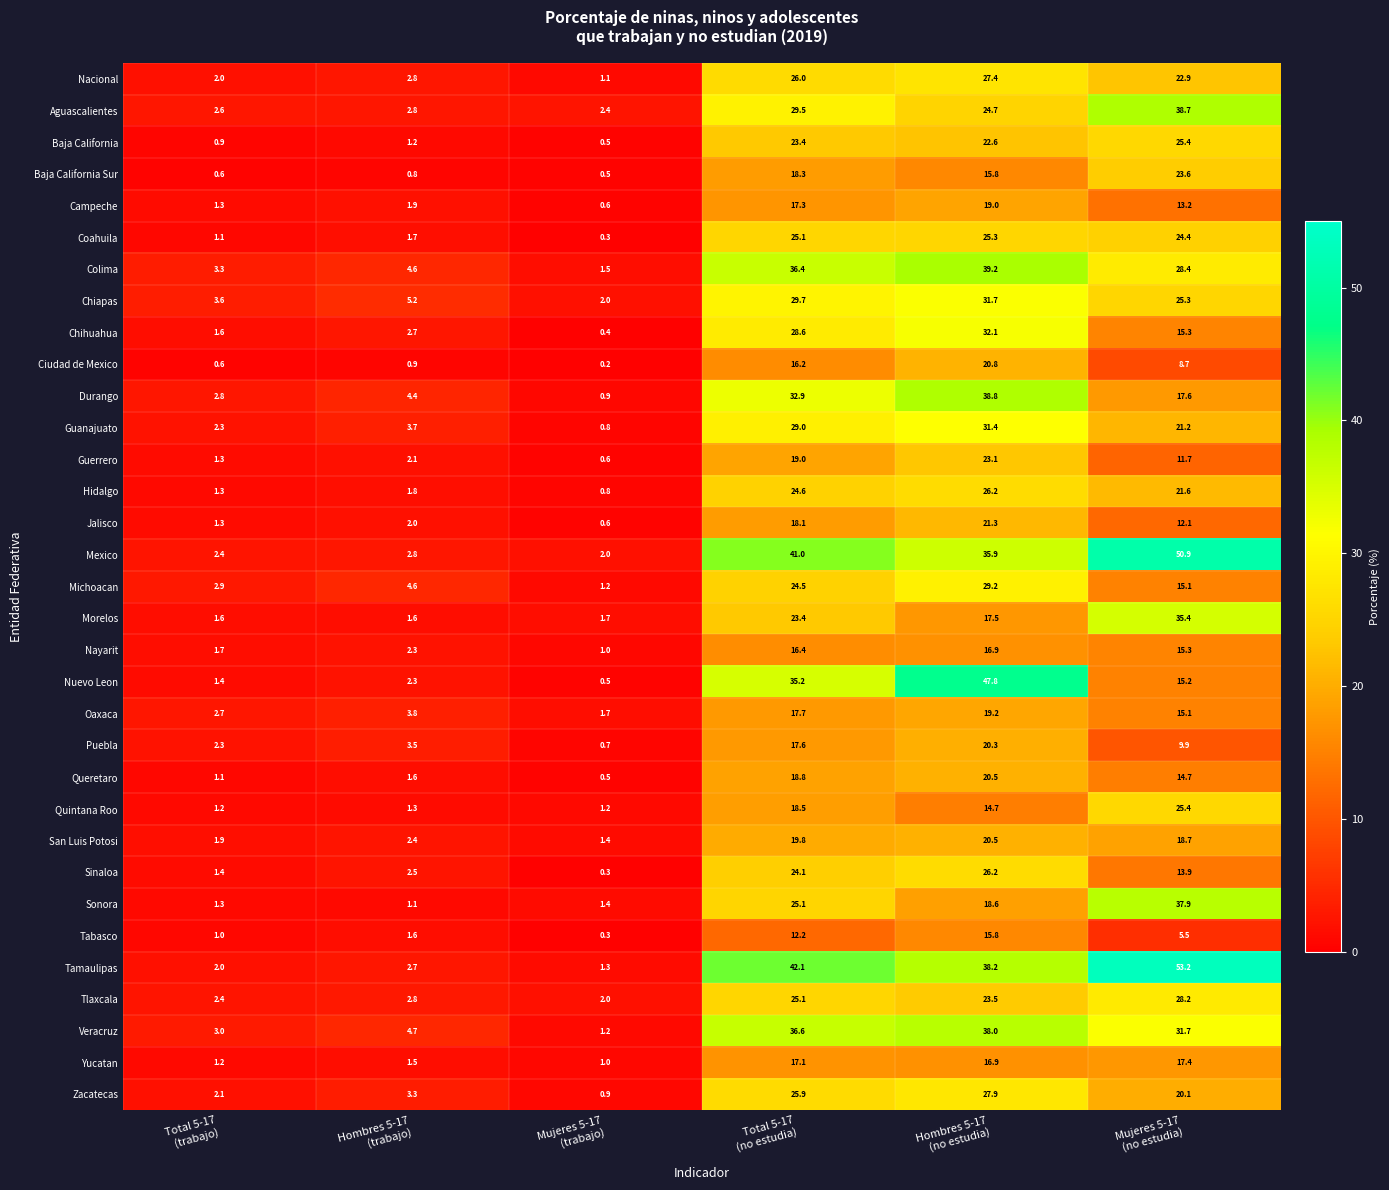

Which series has the largest total across all categories?

Tamaulipas